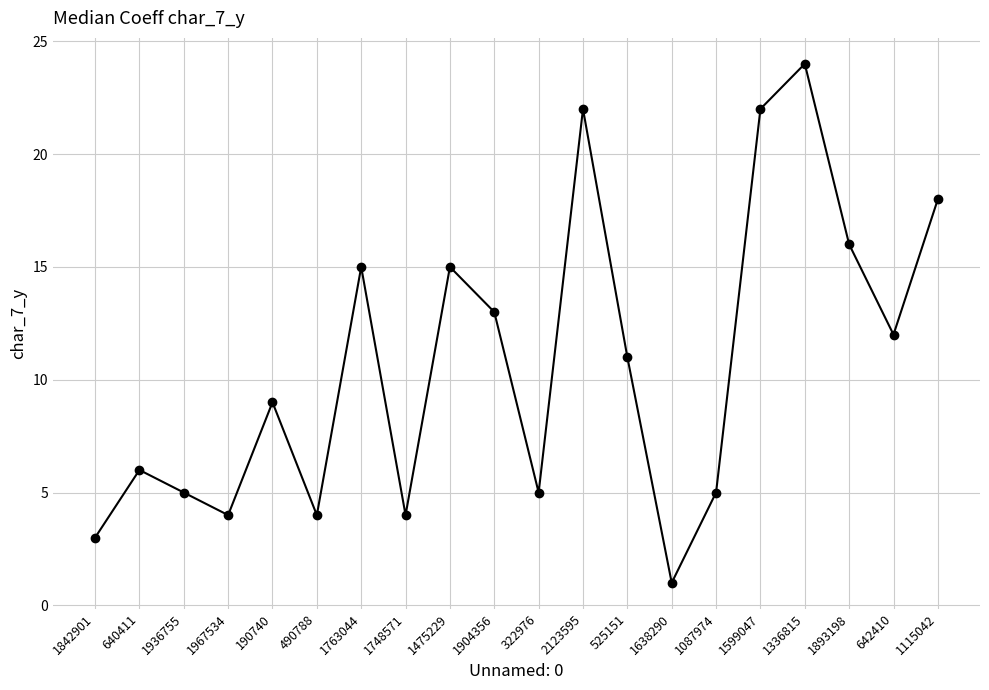

Between 1748571 and 1115042, which is larger?

1115042